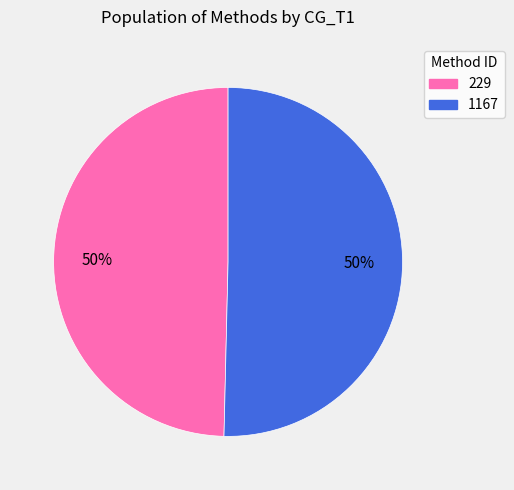

Which slice is the smallest?

229